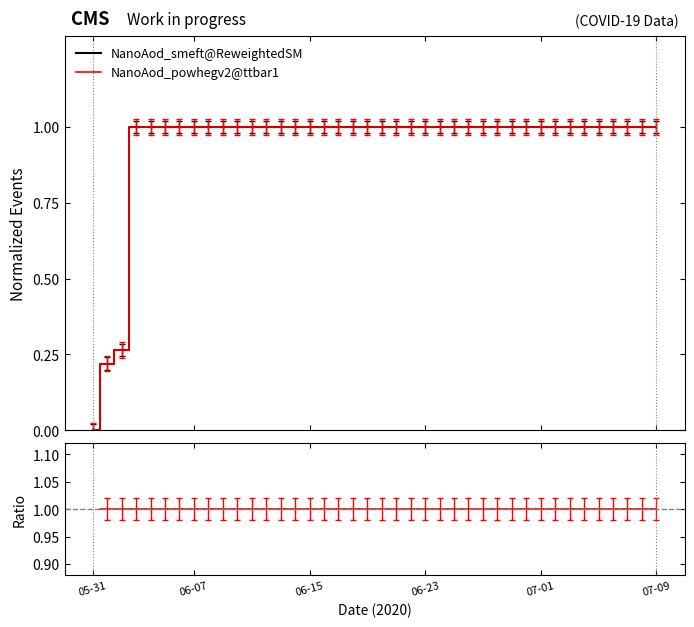

What is the value of the NanoAod_powhegv2@ttbar1 point at the 29th from the left?

1.0